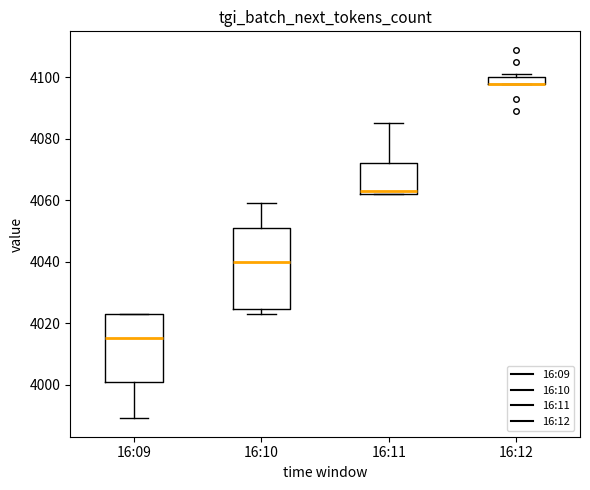

Which box is the tallest, from its lower edge to its upper edge?

16:10